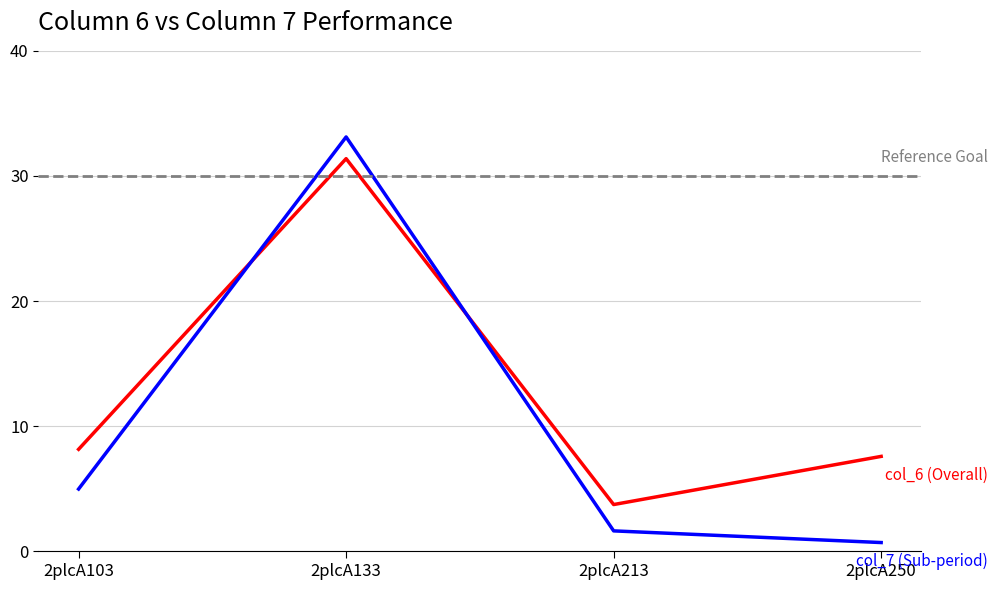

The value of col_7 at 2plcA103 is 5.0. True or false?

True